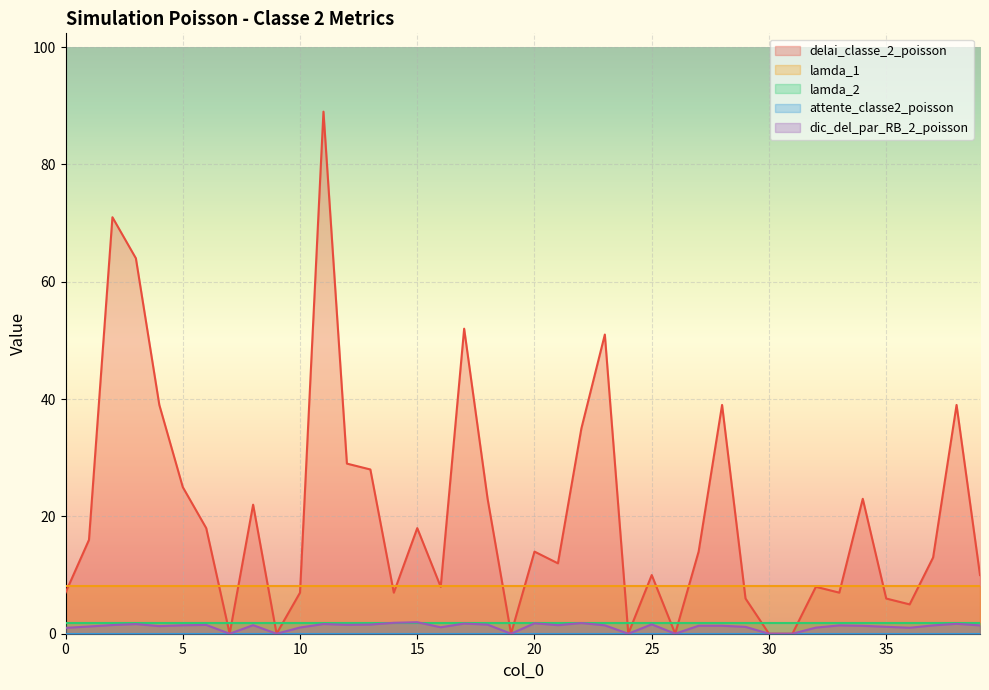

What is the sum of all lamda_1 values?

326.4